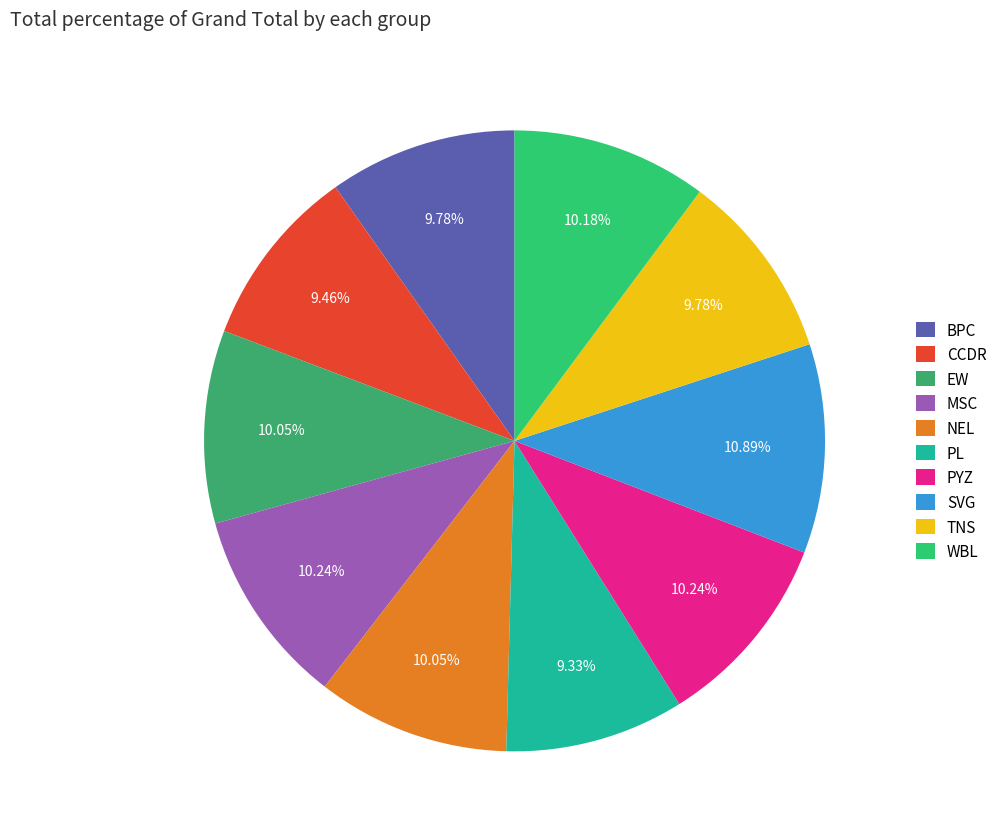

Does PL account for over 50% of the chart?

No